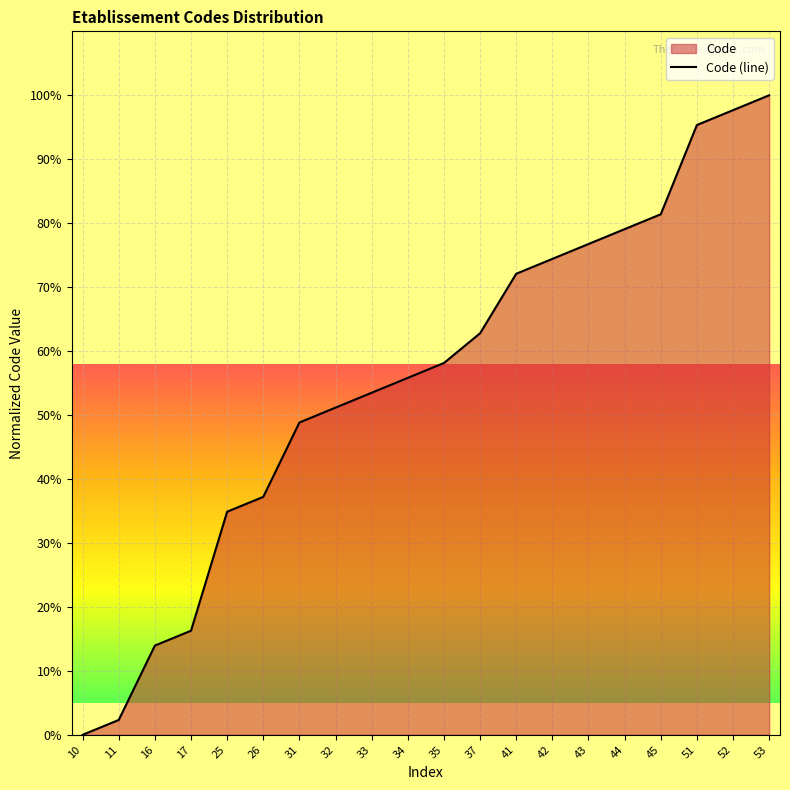

How many lines are shown in the chart?

1